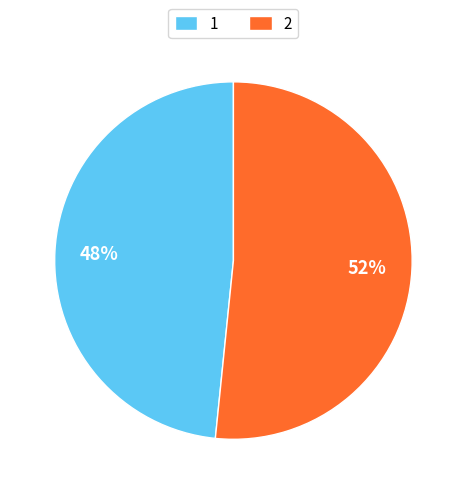

Rank the categories by value from highest to lowest.

2, 1